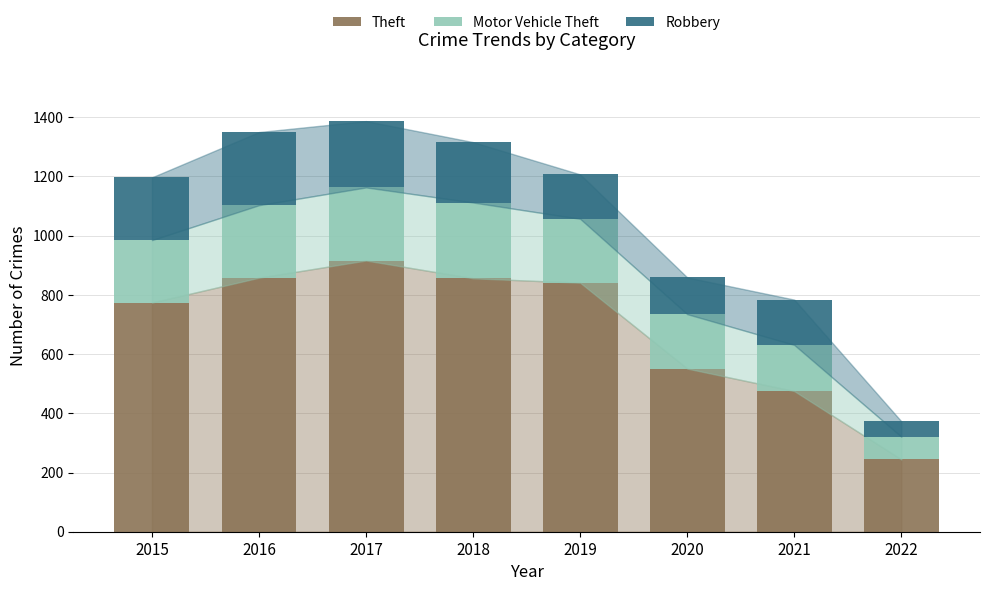

What is the sum of all Theft values?

5515